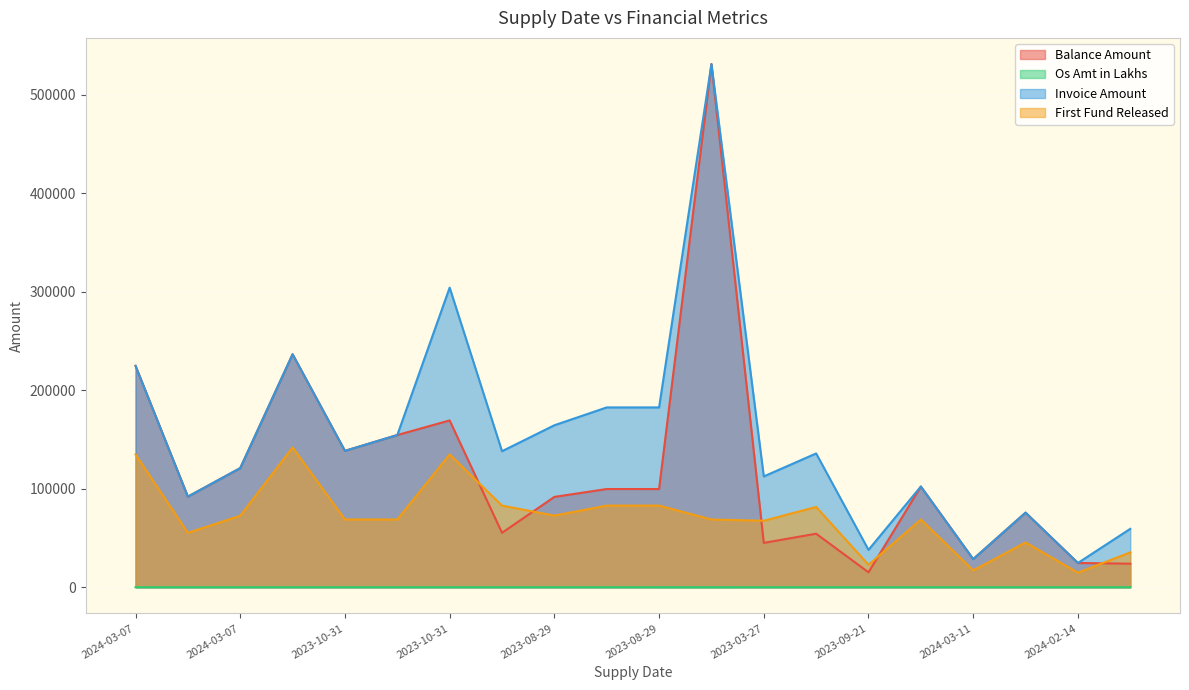

How many lines are shown in the chart?

4